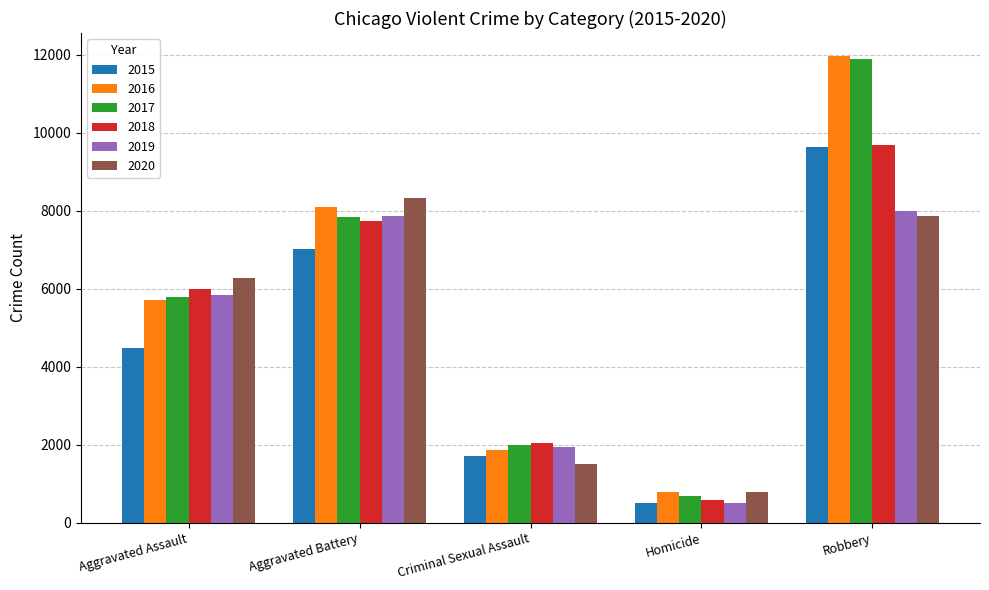

True or false: 2019 has a value of 5841 at Aggravated Assault.

True